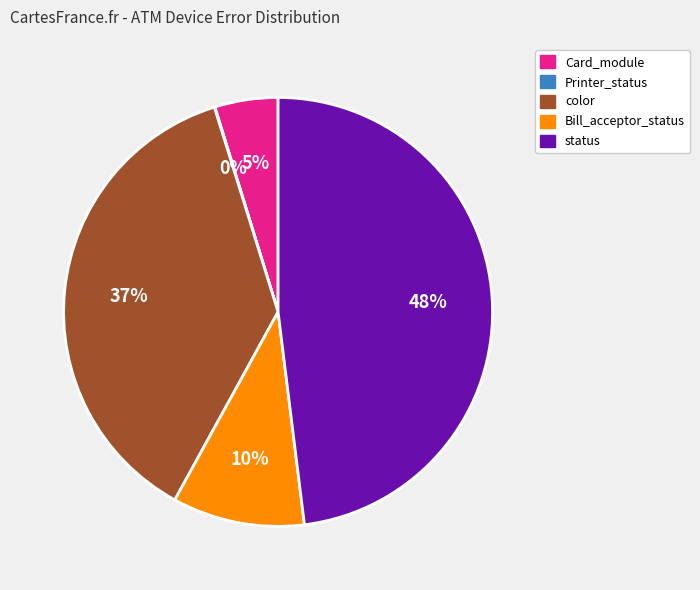

The color slice represents 37% of the pie. True or false?

True